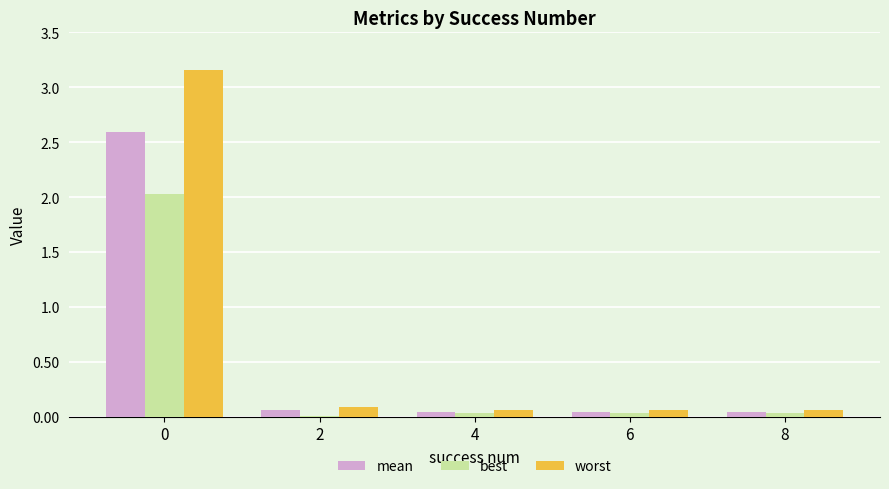

The value of worst at 0 is 1.1. True or false?

False